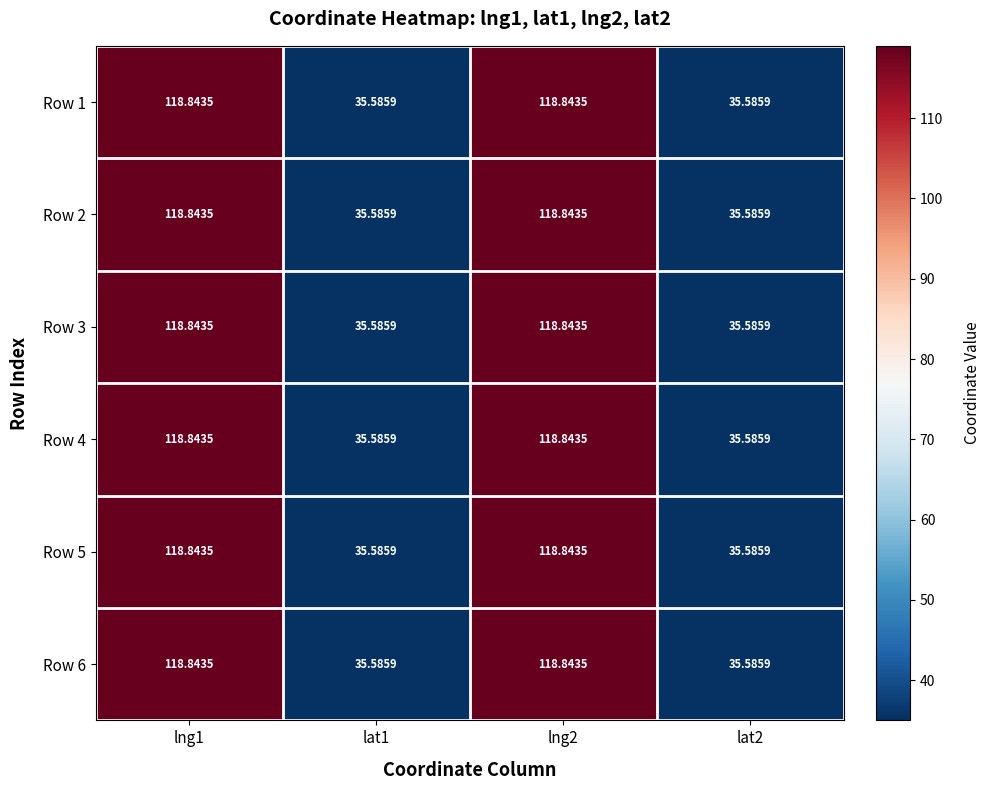

Is the value of Row 1 at lat2 greater than the value of Row 4 at lng2?

No